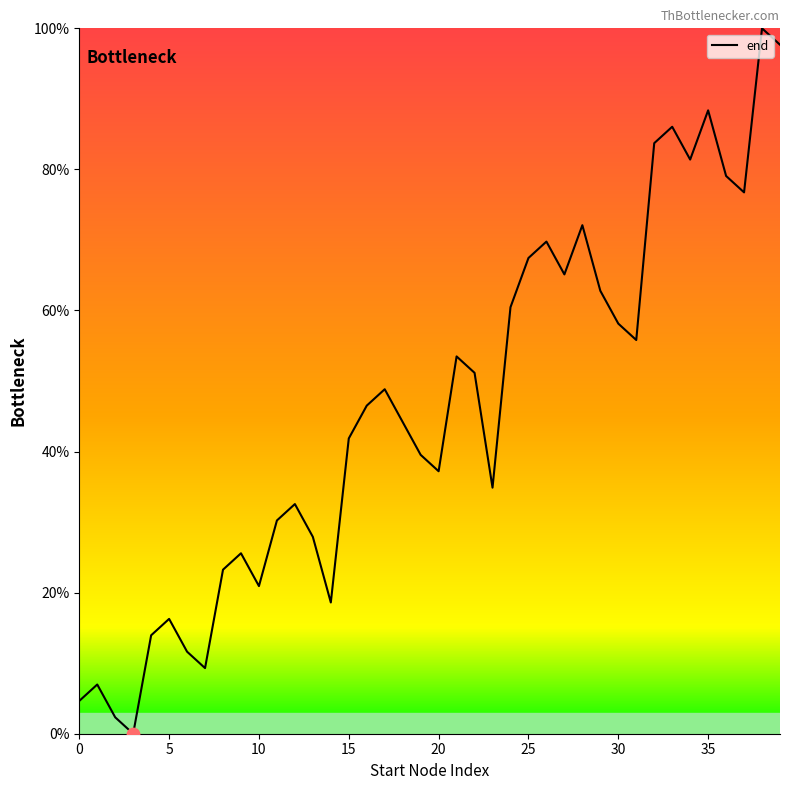

What is the difference between the maximum and minimum values?

100.0